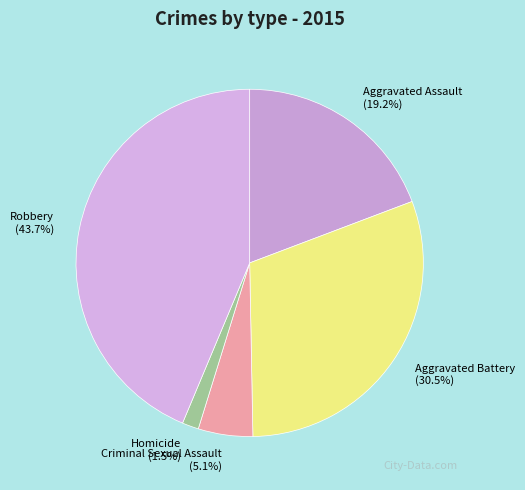

Combined, what portion of the pie is Criminal Sexual Assault and Aggravated Assault?

24.3%